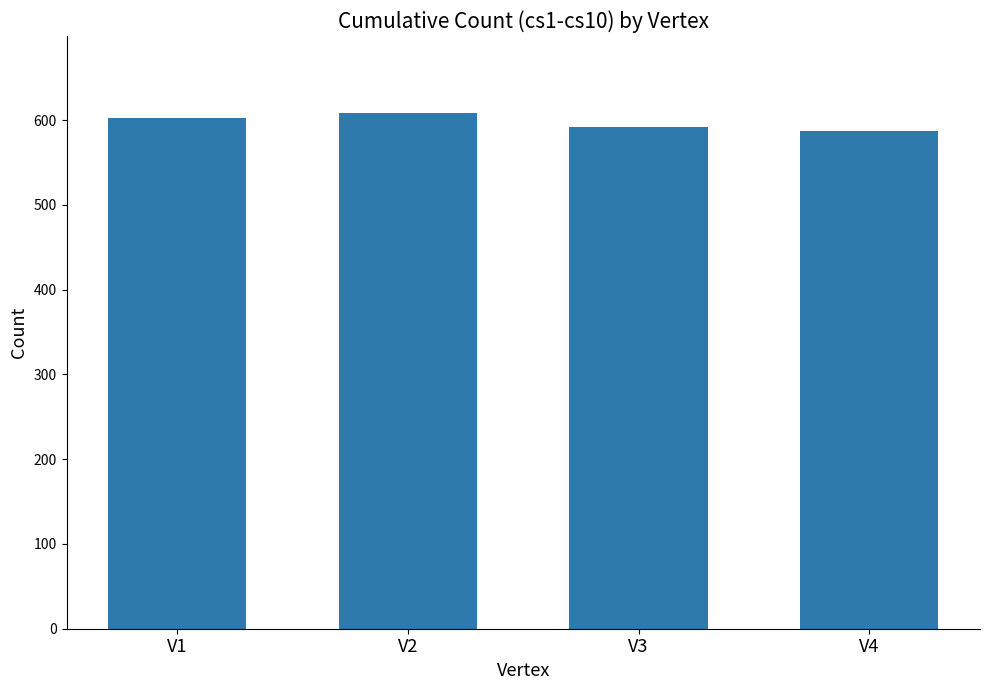

Is it true that the value at V3 is 322?

False